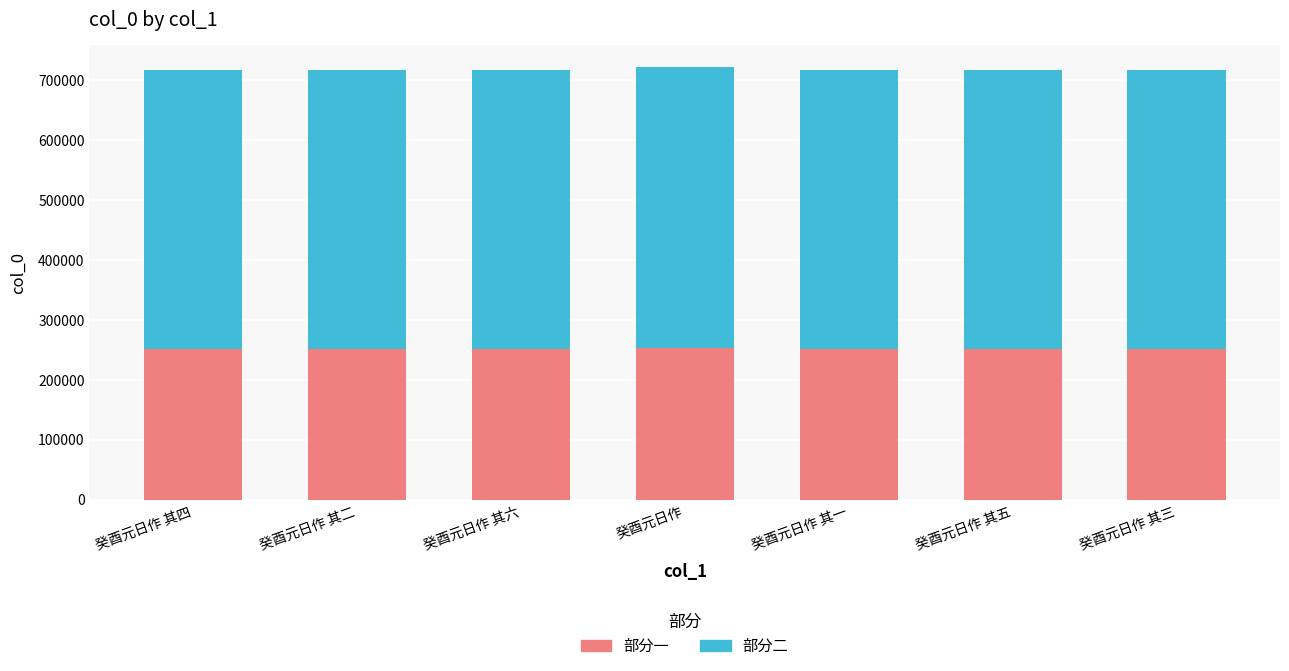

What is the sum of all 部分一 values?

1759393